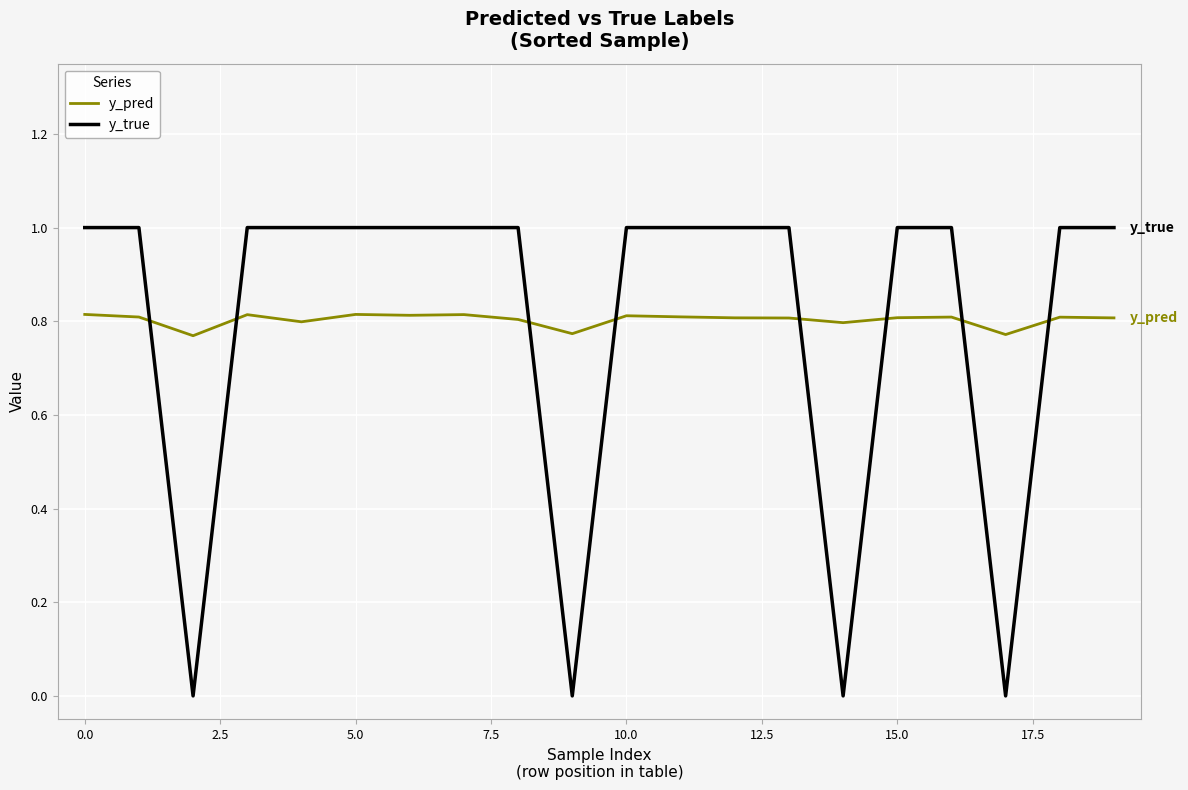

True or false: y_pred and y_true intersect in this chart.

True